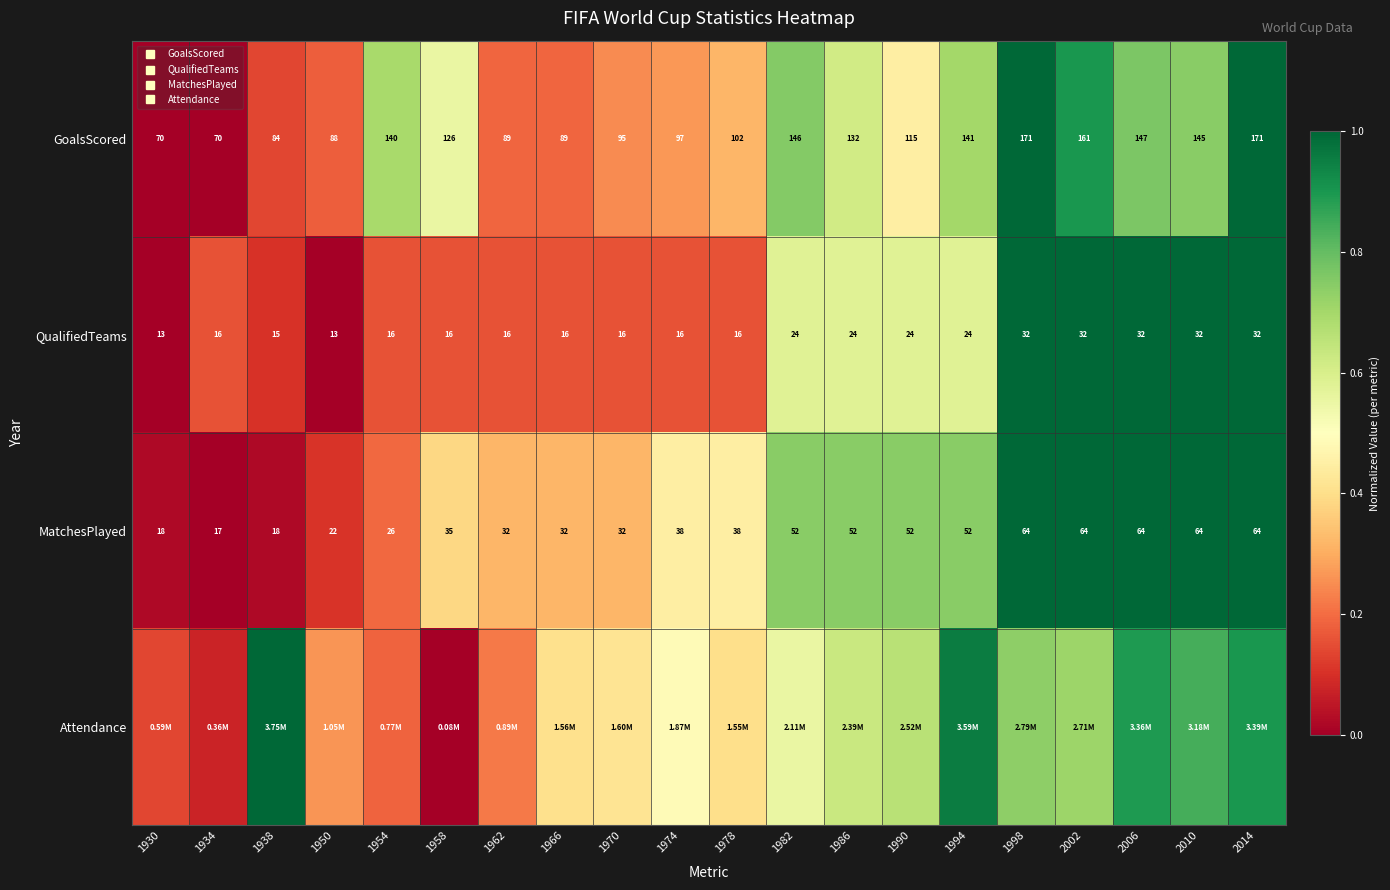

At which label does Attendance reach its peak?

1938